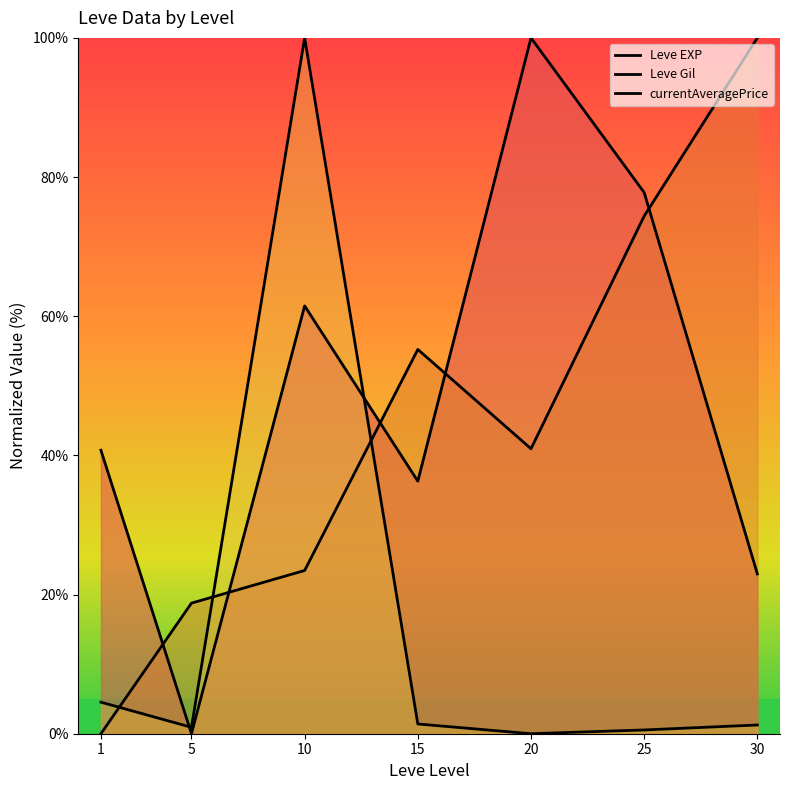

Where is the first local maximum for Leve EXP?

10